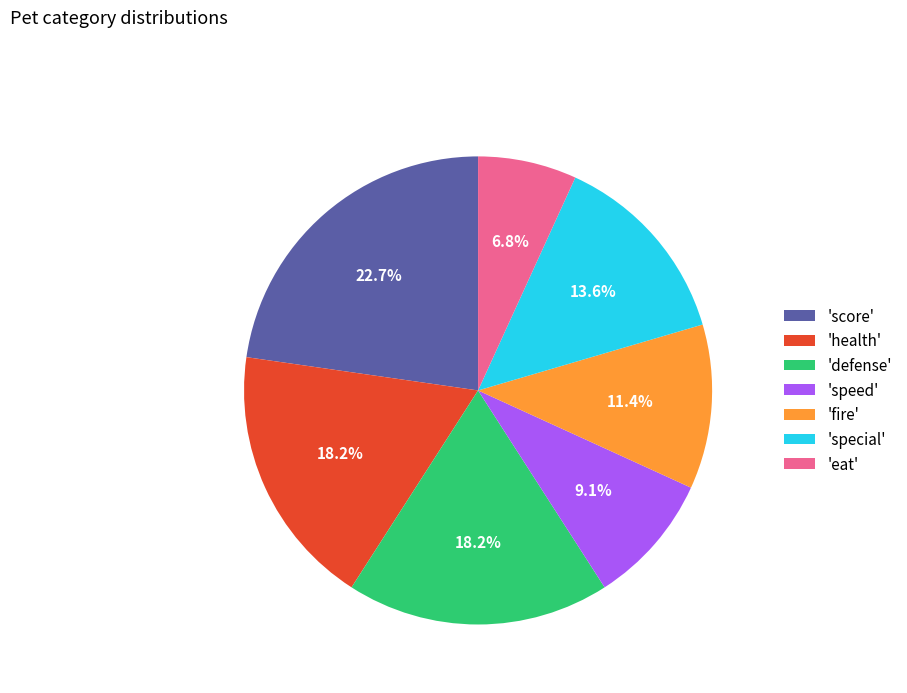

Is the sum of 'special' and 'defense' greater than half?

No